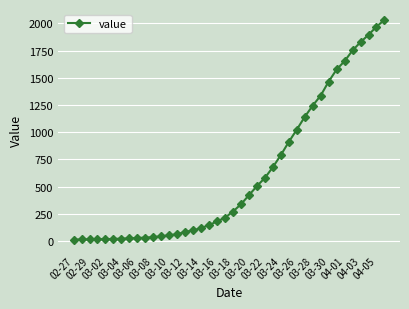

What is the greatest value displayed?

2032